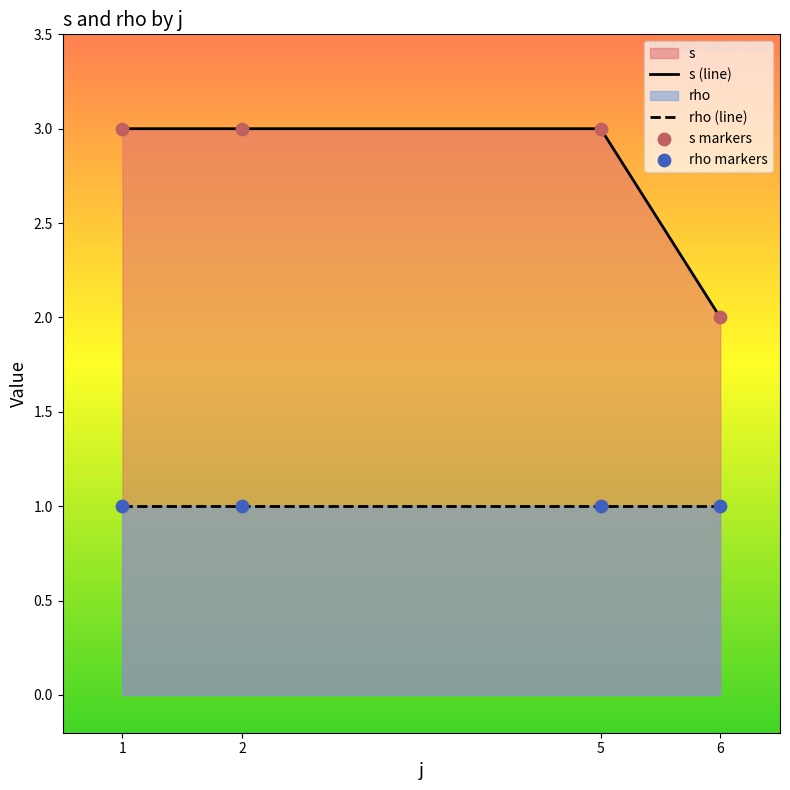

What is the total value across all series at 5?

4